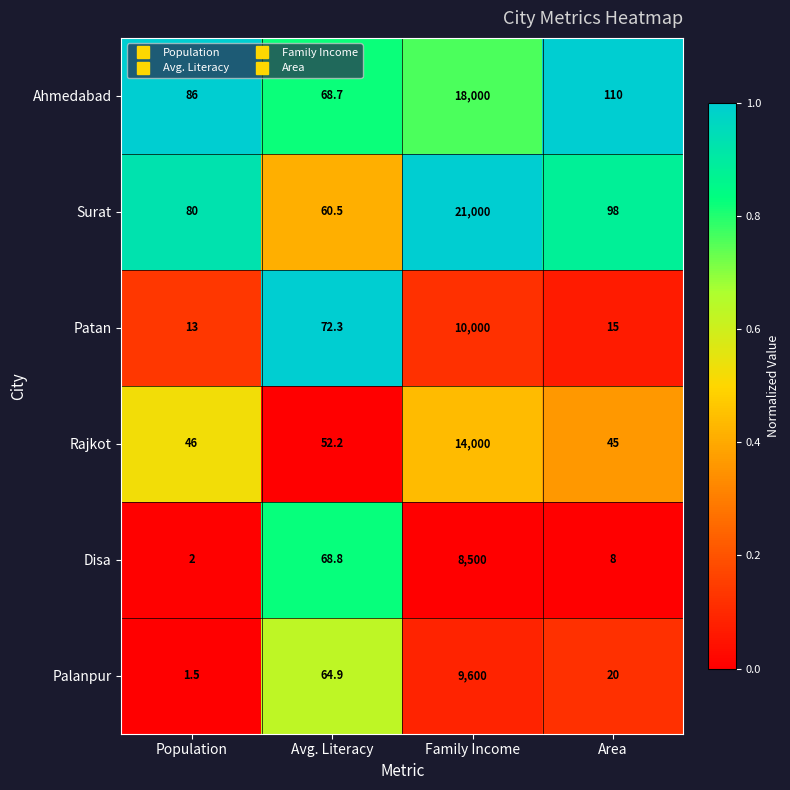

Rank the series by their maximum value, from highest to lowest.

Surat, Ahmedabad, Rajkot, Patan, Palanpur, Disa